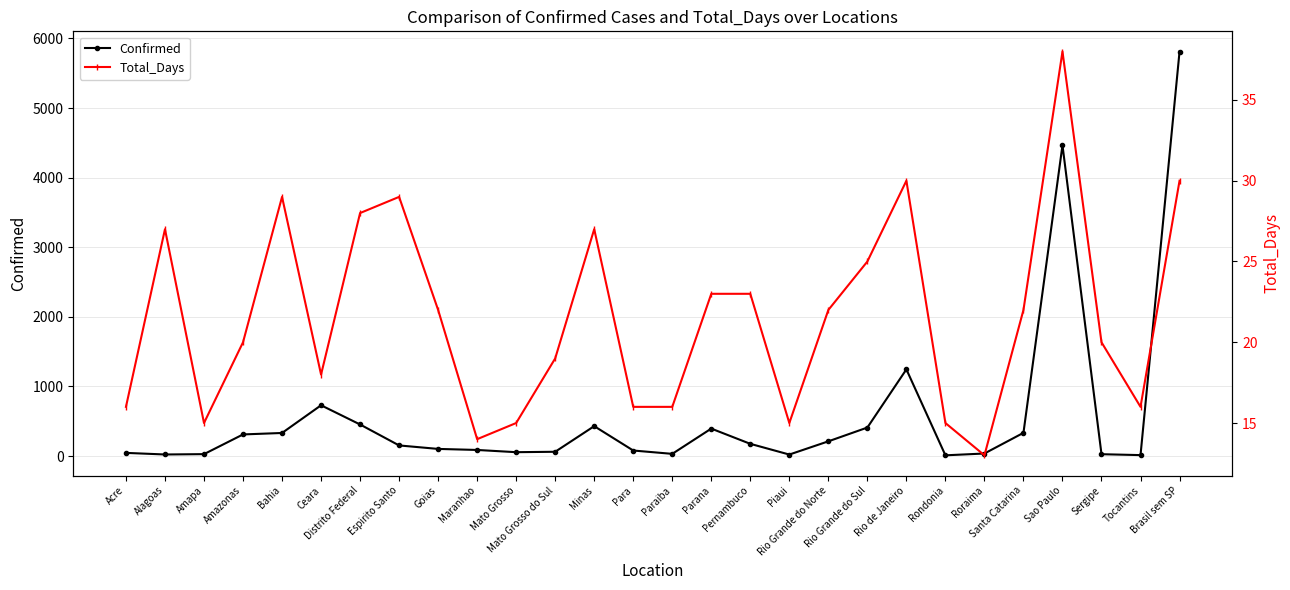

Which series changed the most between Acre and Alagoas?

Confirmed